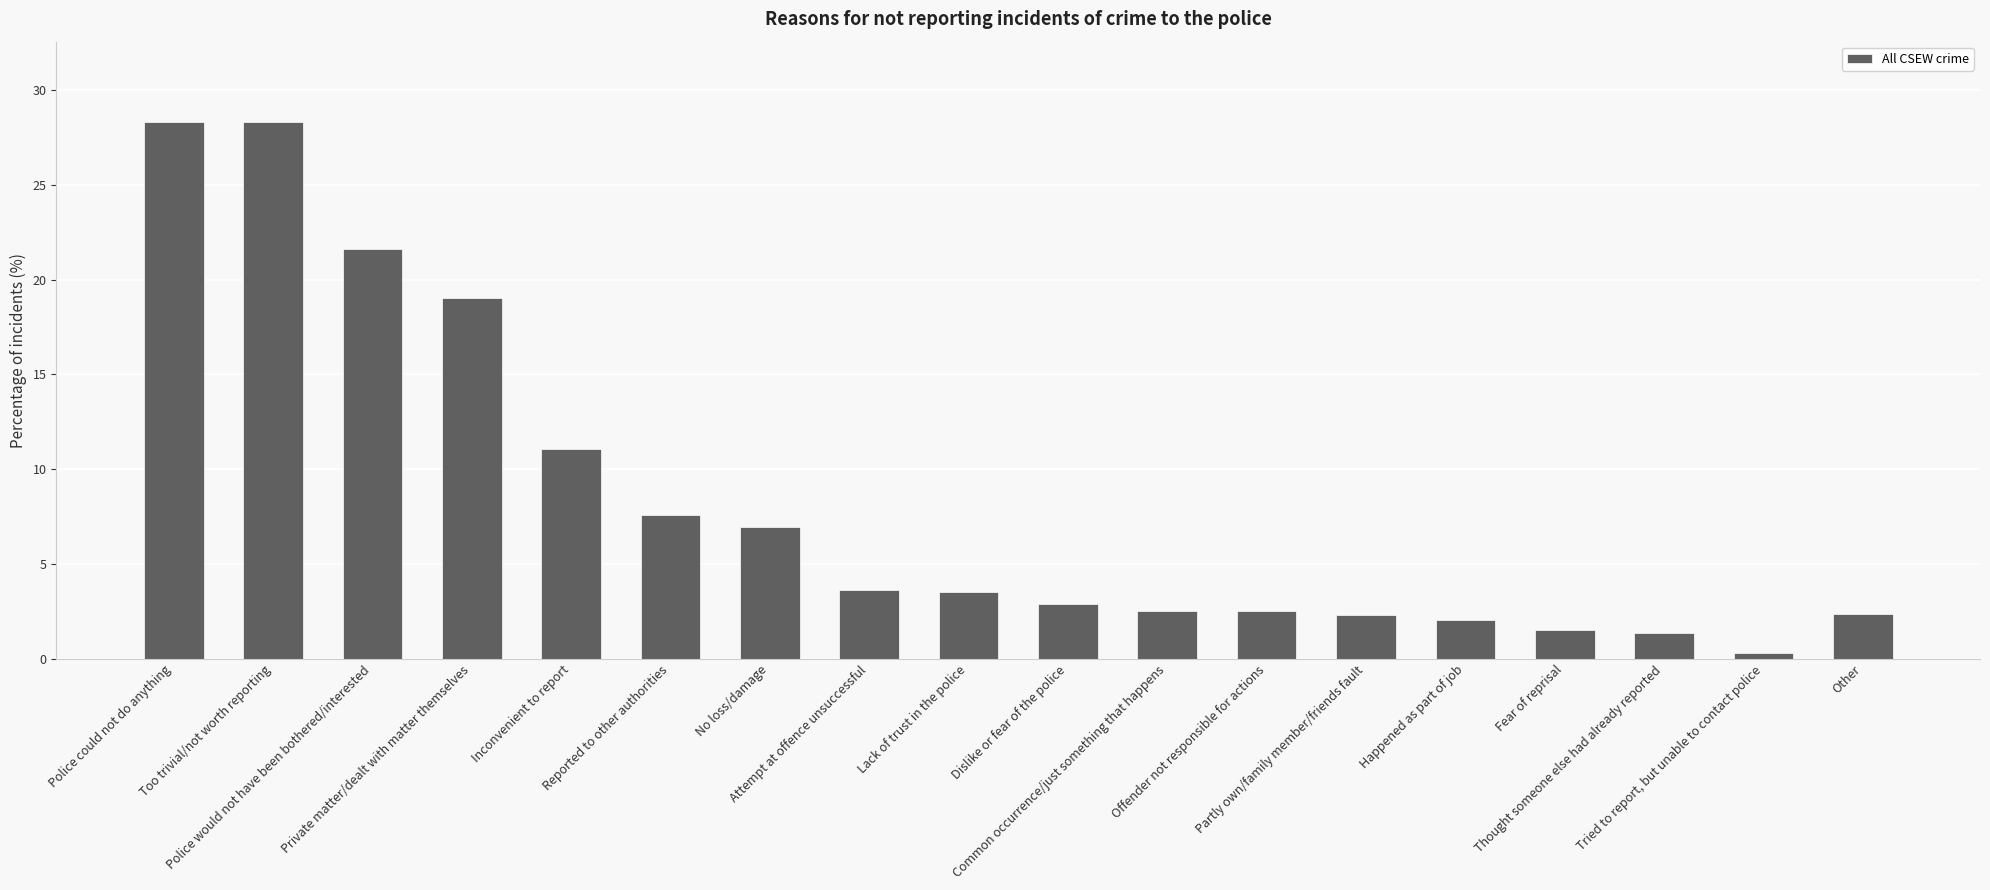

What is the value of the 2nd bar from the left?

28.3